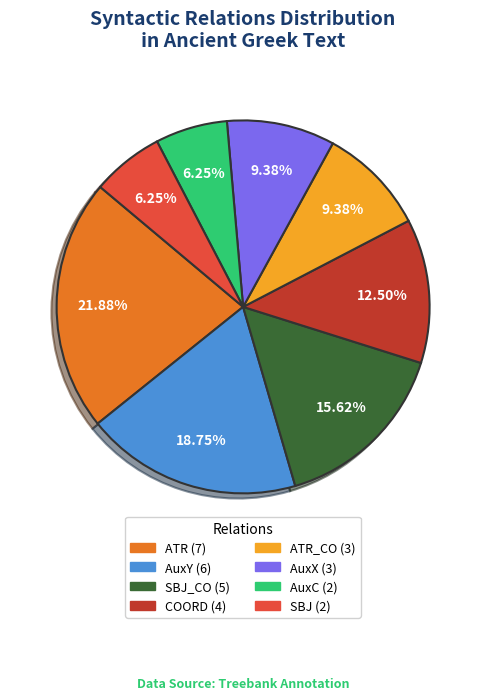

Does any single category account for the majority?

No